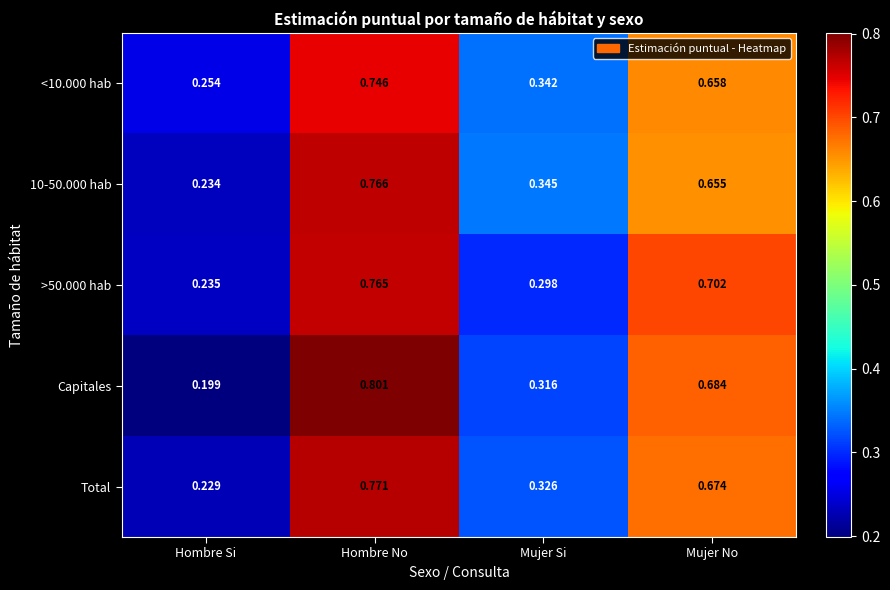

Which series has the widest spread of values?

Capitales